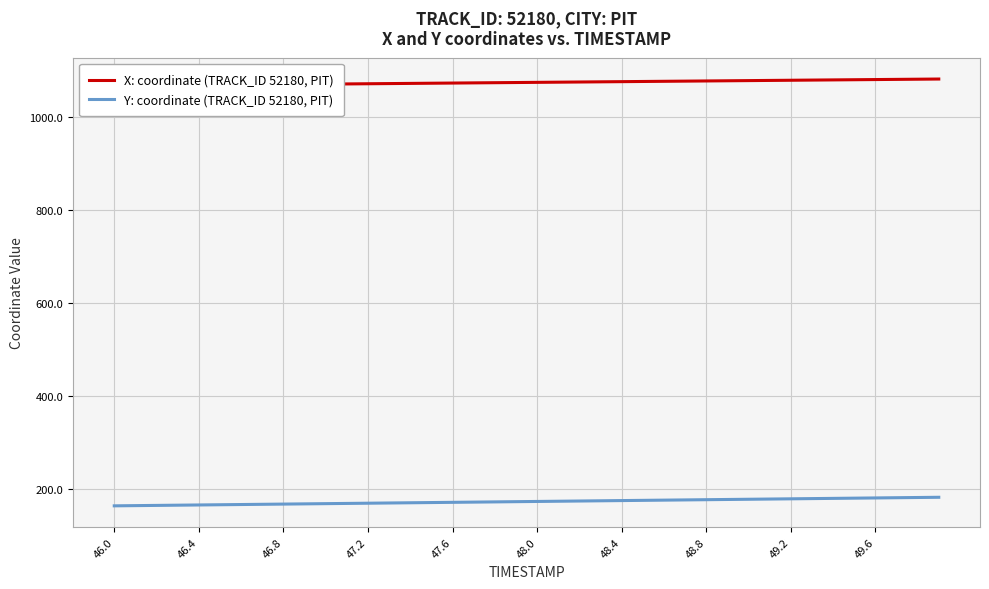

True or false: X: coordinate (TRACK_ID 52180, PIT) and Y: coordinate (TRACK_ID 52180, PIT) intersect in this chart.

False